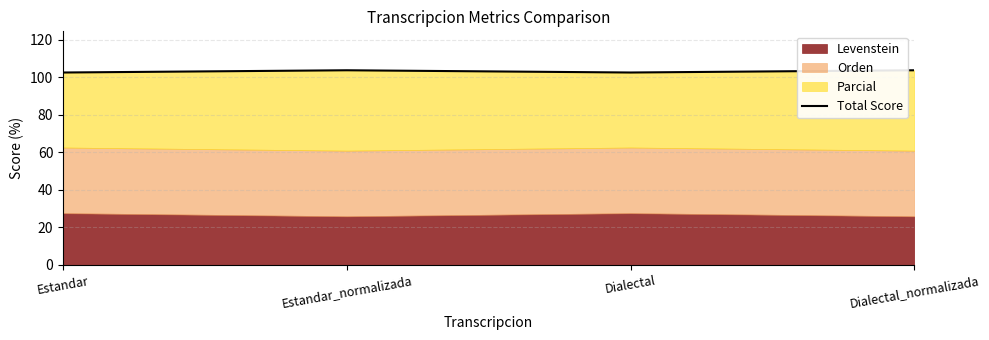

Rank the categories by value from highest to lowest.

Estandar_normalizada, Dialectal_normalizada, Estandar, Dialectal